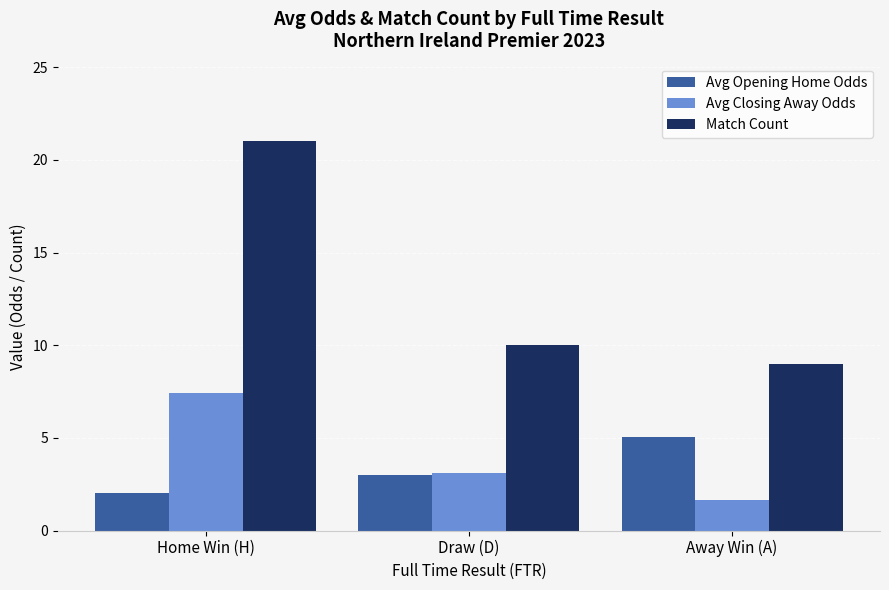

What is the value of the Avg Opening Home Odds bar at the 1st from the left?

2.0